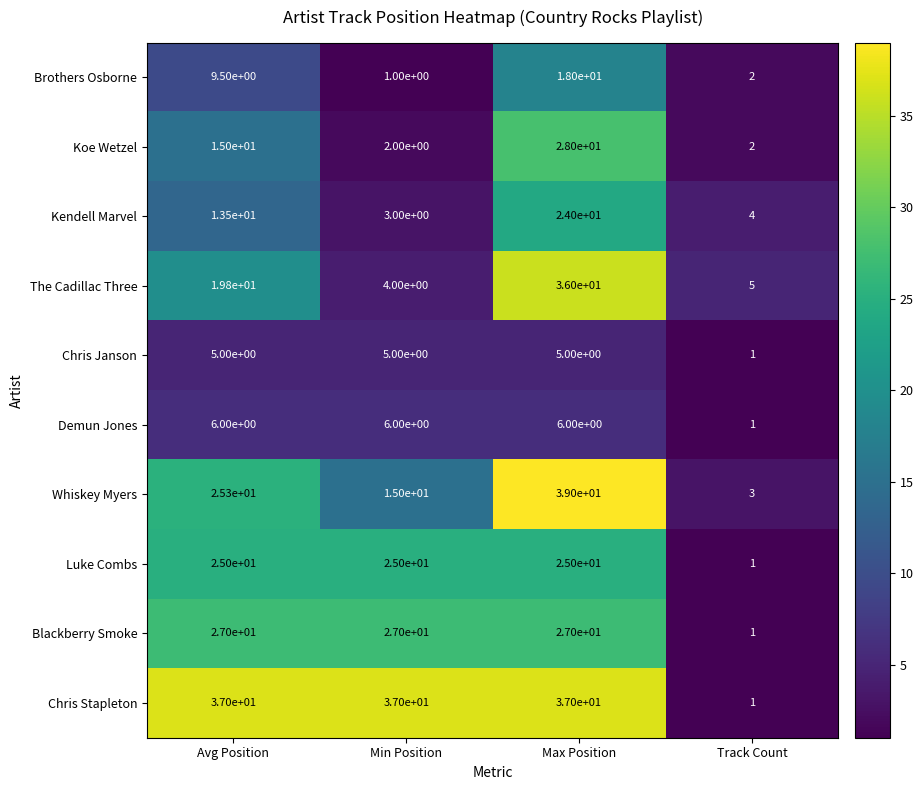

What is the difference between the second highest and minimum values in the Whiskey Myers series?

22.3